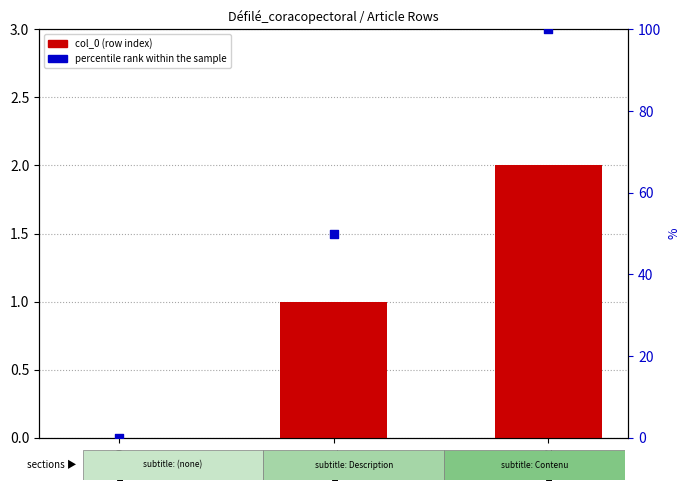

At which category is the sum across all series the highest?

row_2